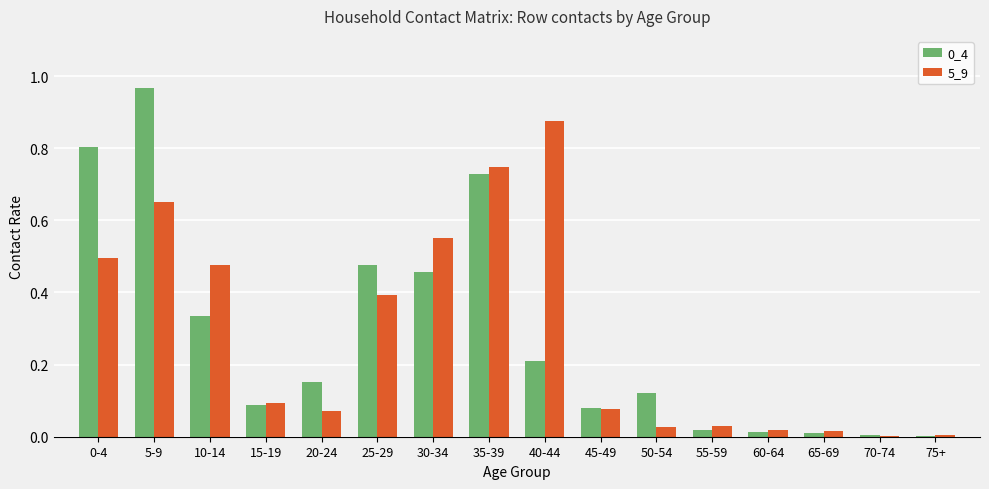

The value of 5_9 at 20-24 is 0.1. True or false?

True